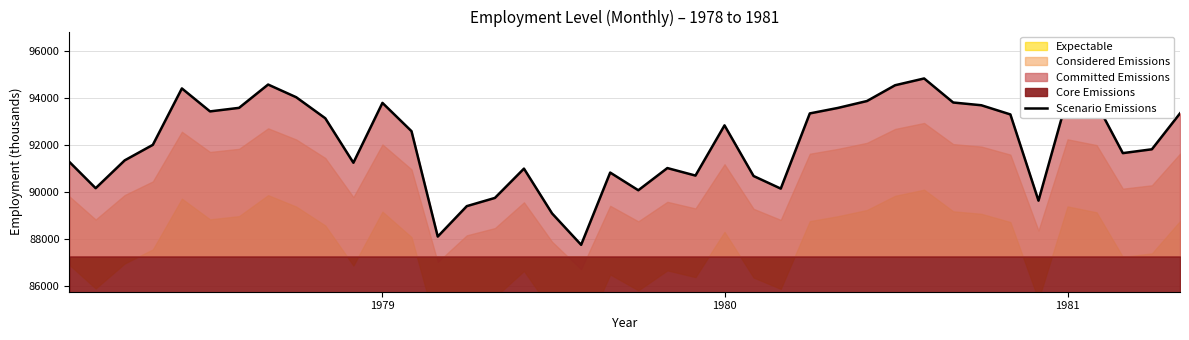

What is the minimum value for Scenario Emissions?

87754